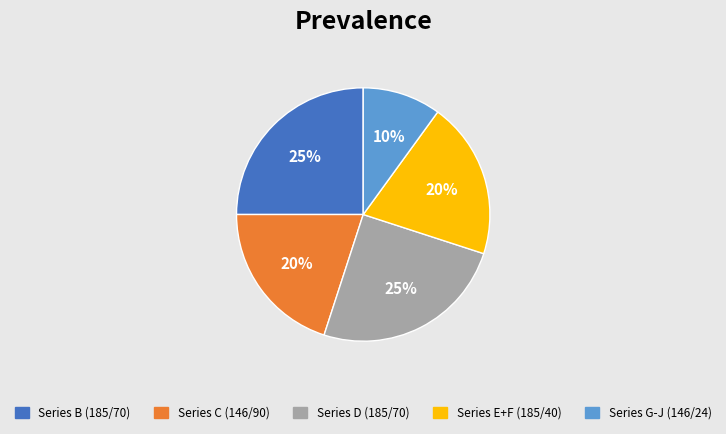

To the nearest percent, what portion does Series B (185/70) represent?

25%